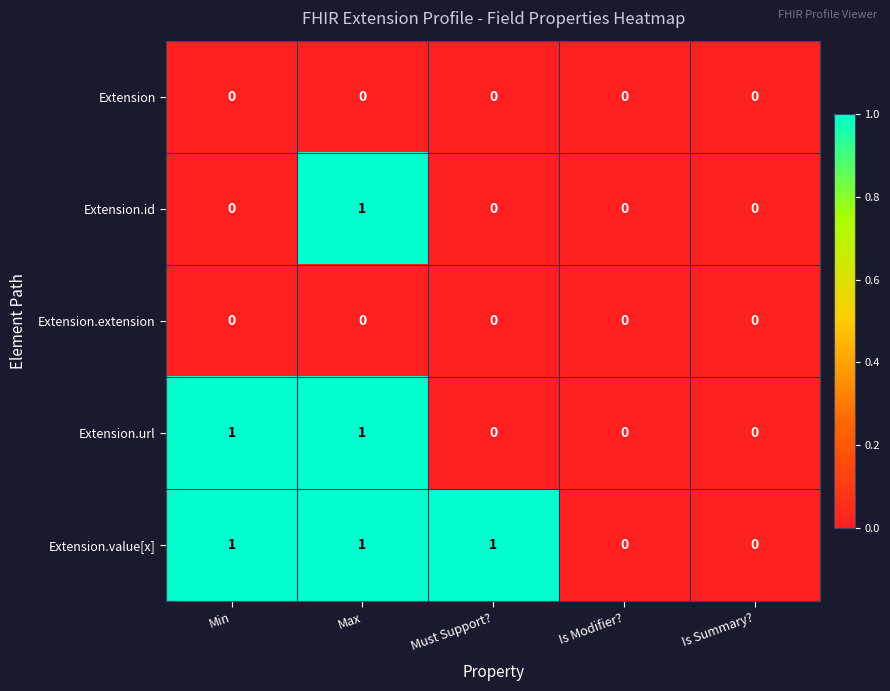

What is the spread (max minus min) of values at Min?

1